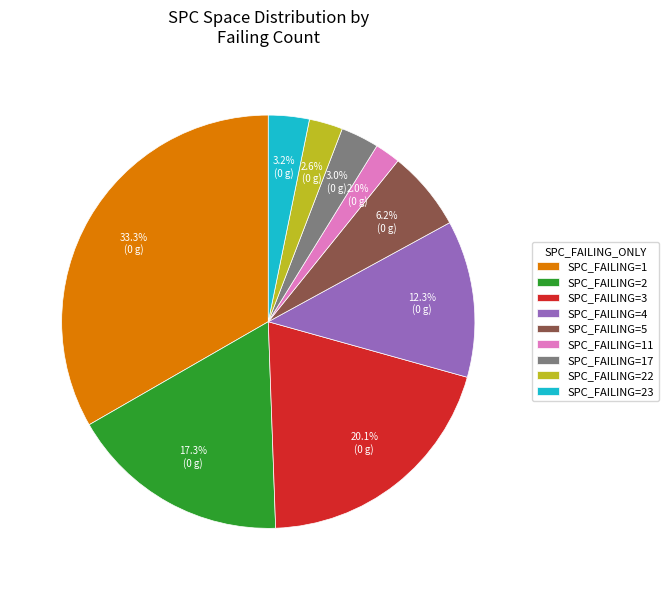

Between SPC_FAILING=22 and SPC_FAILING=23, which is larger?

SPC_FAILING=23